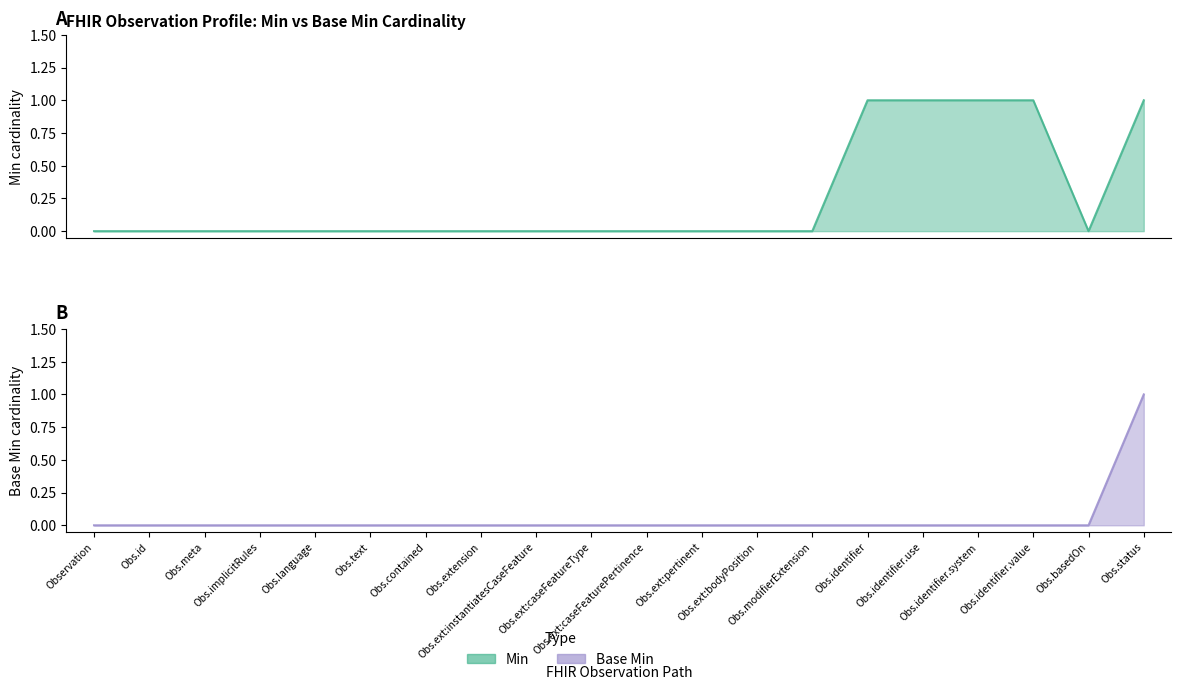

At how many categories does at least one series exceed 0?

5